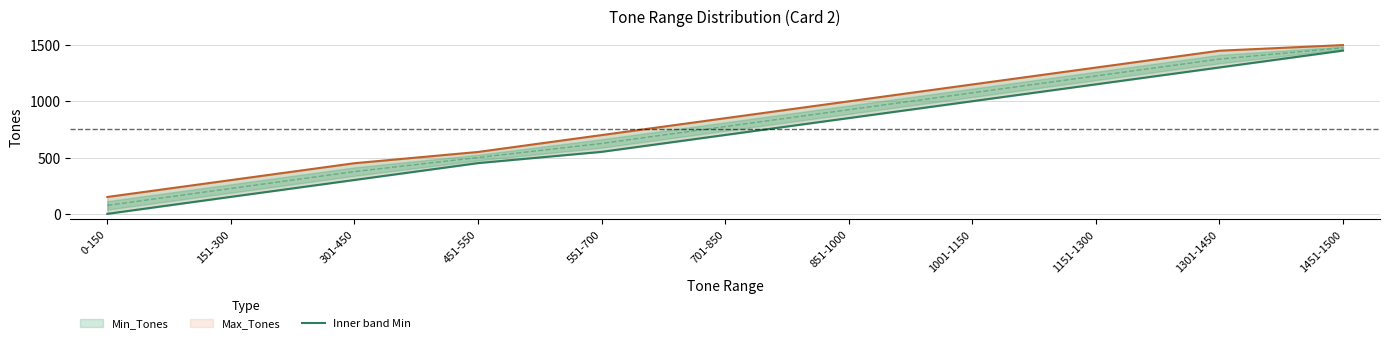

What is the maximum value for Max_Tones line?

1500.0